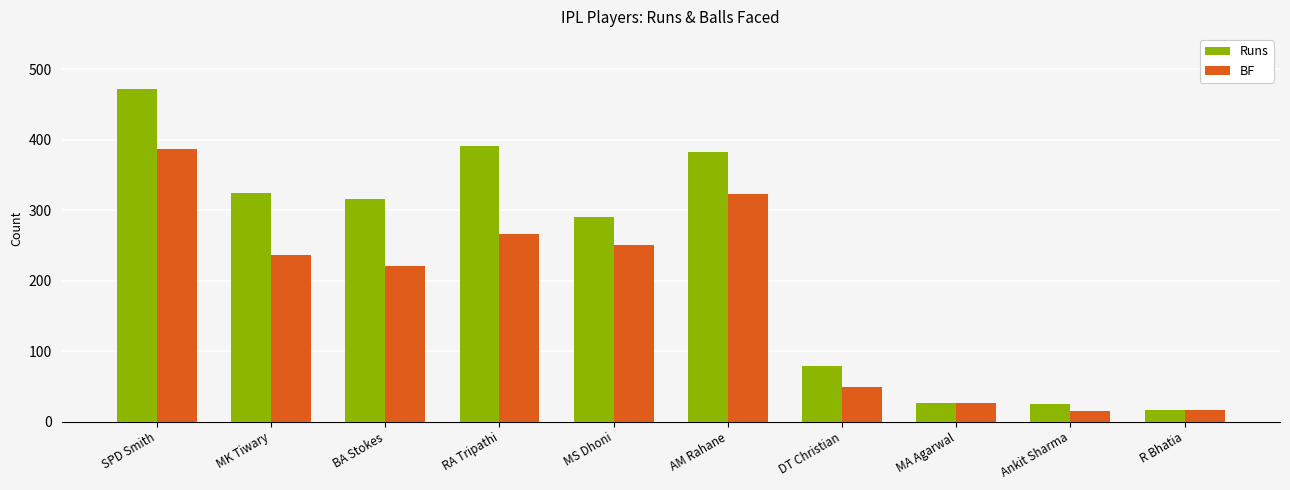

How many distinct data groups are displayed?

2